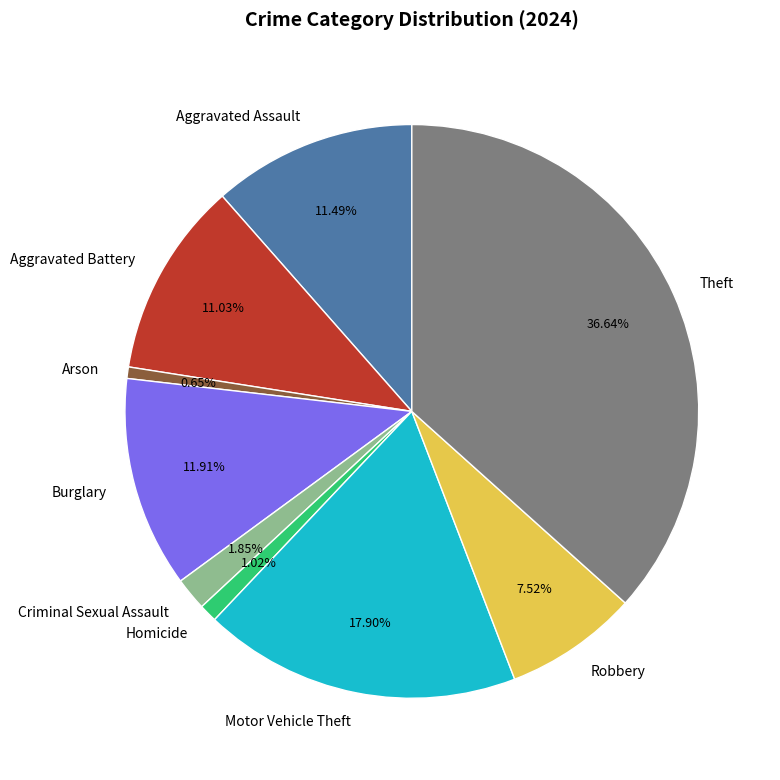

What percentage is the Aggravated Battery slice, to the nearest percent?

11%